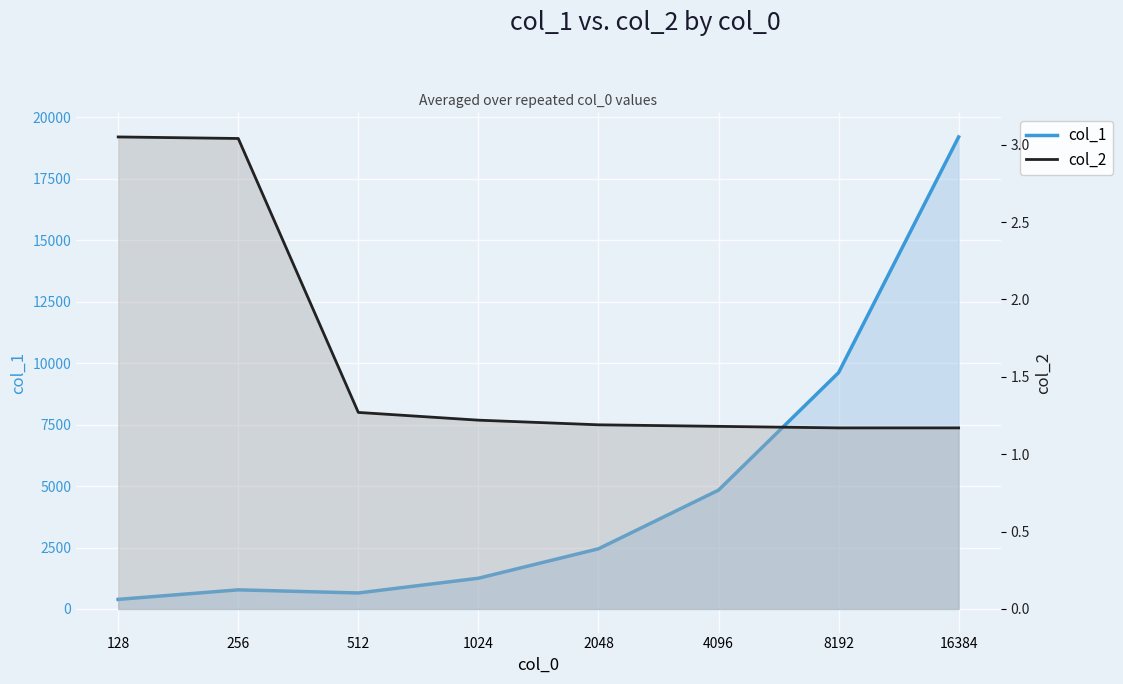

True or false: col_1 has more than 0 interior local peaks.

True